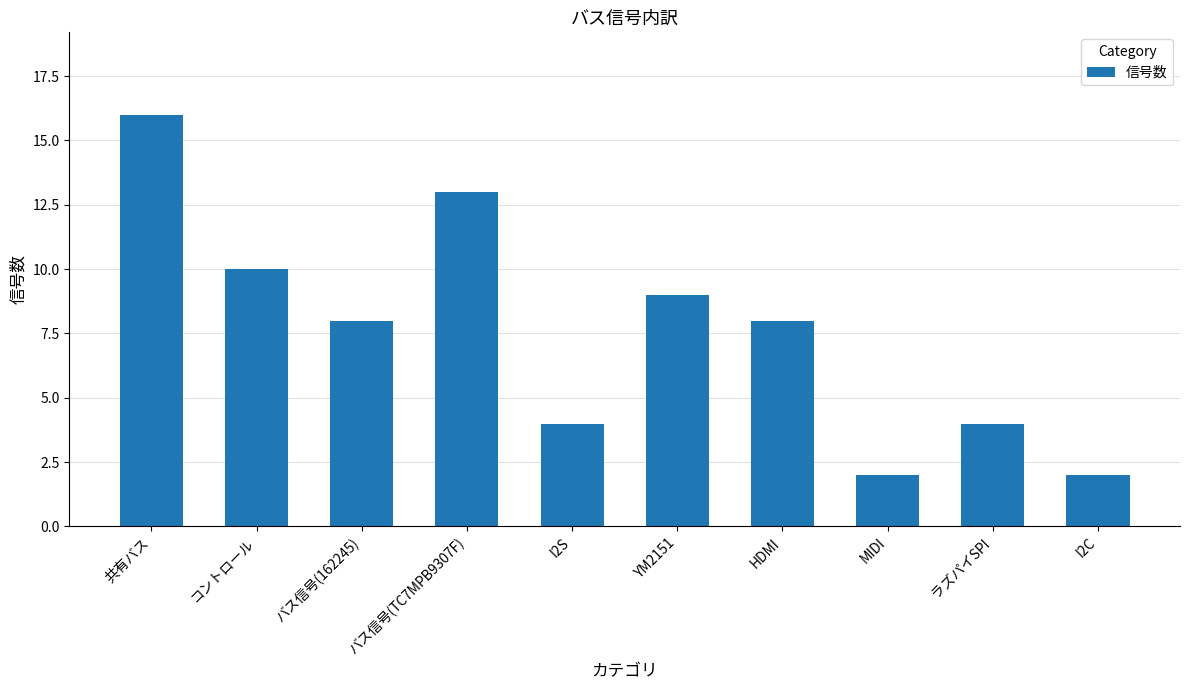

Reading left to right, transcribe all the data shown in this chart.

16	10	8	13	4	9	8	2	4	2